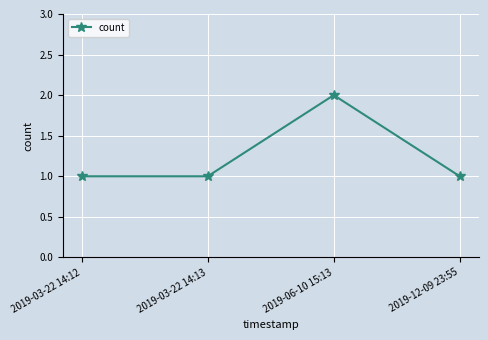

Count the number of data series in this chart.

1